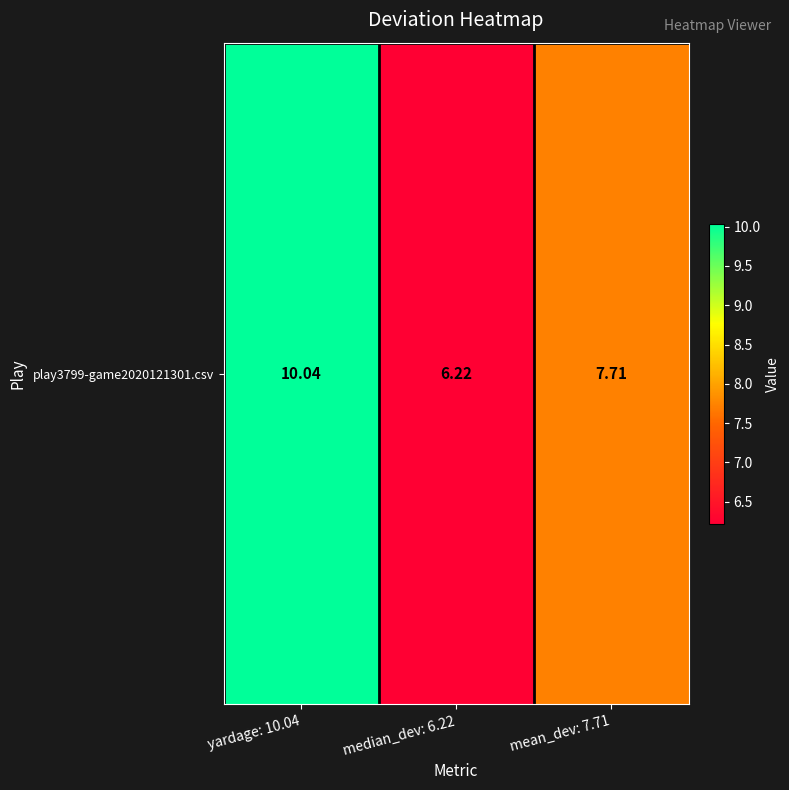

Reading right to left, extract all data points from this chart.

mean_dev: 7.71=7.7	median_dev: 6.22=6.2	yardage: 10.04=10.0